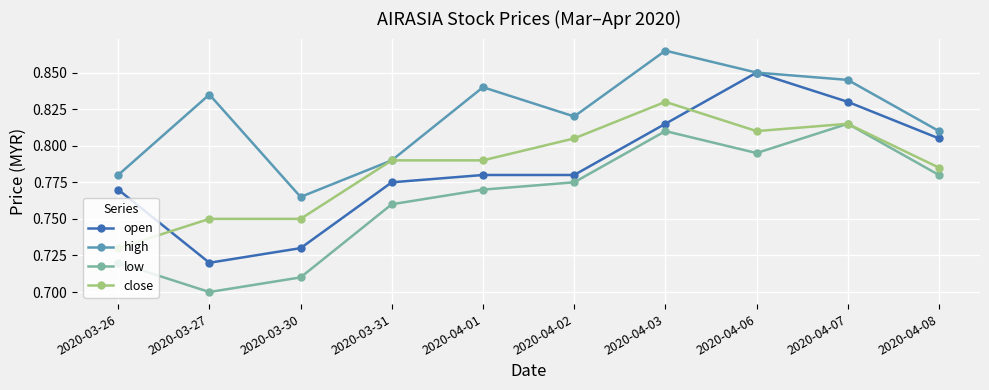

The open series shows 0.4 at 2020-03-30. True or false?

False